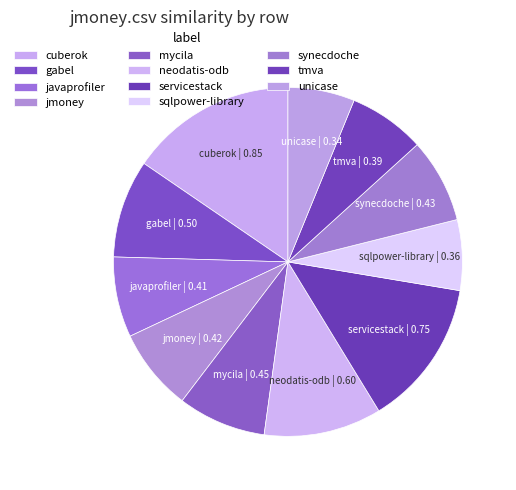

Count the number of slices in the pie.

11